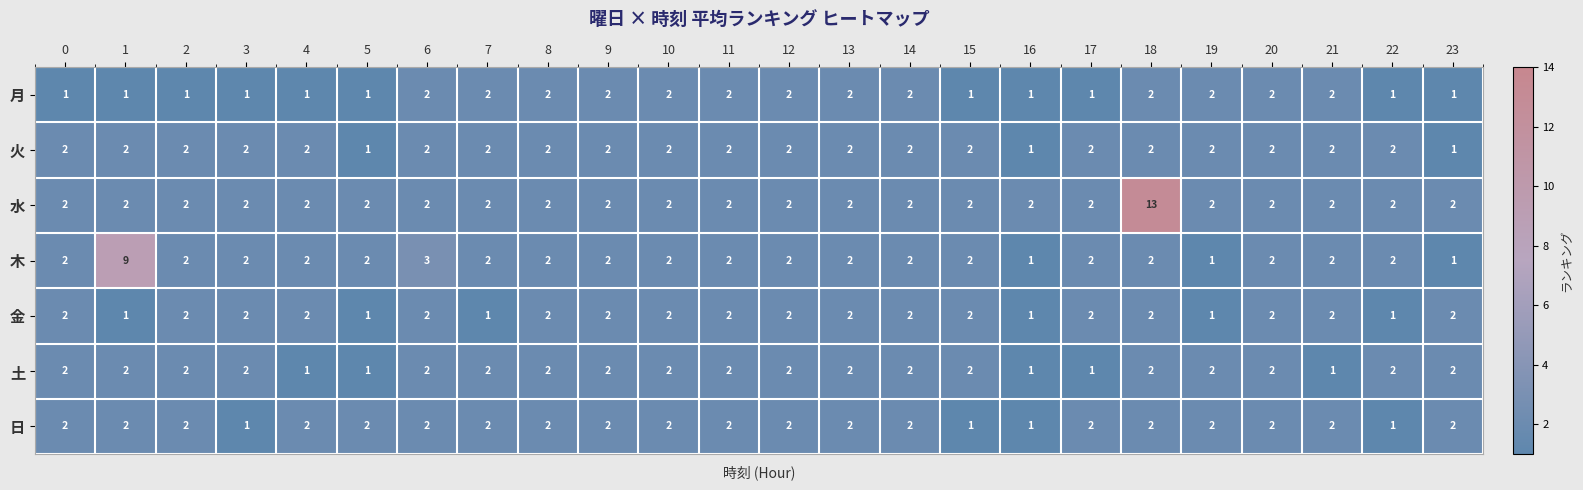

What is the difference between the highest and lowest values at 1?

8